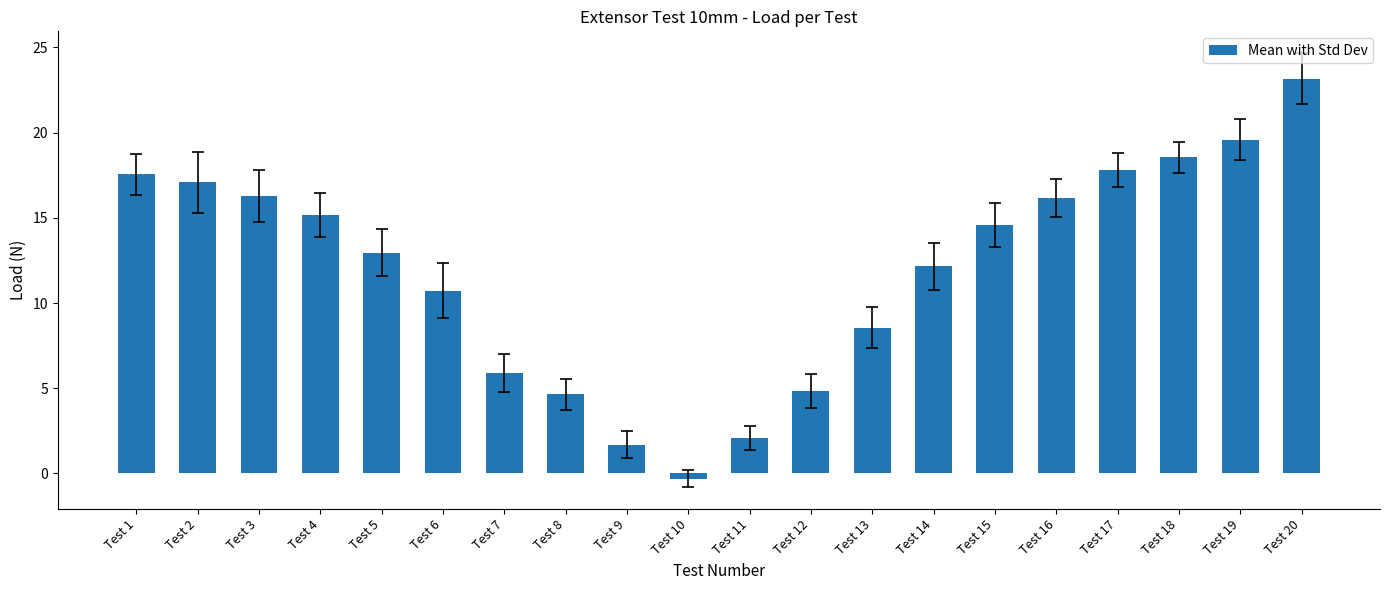

What is the greatest value displayed?

23.2